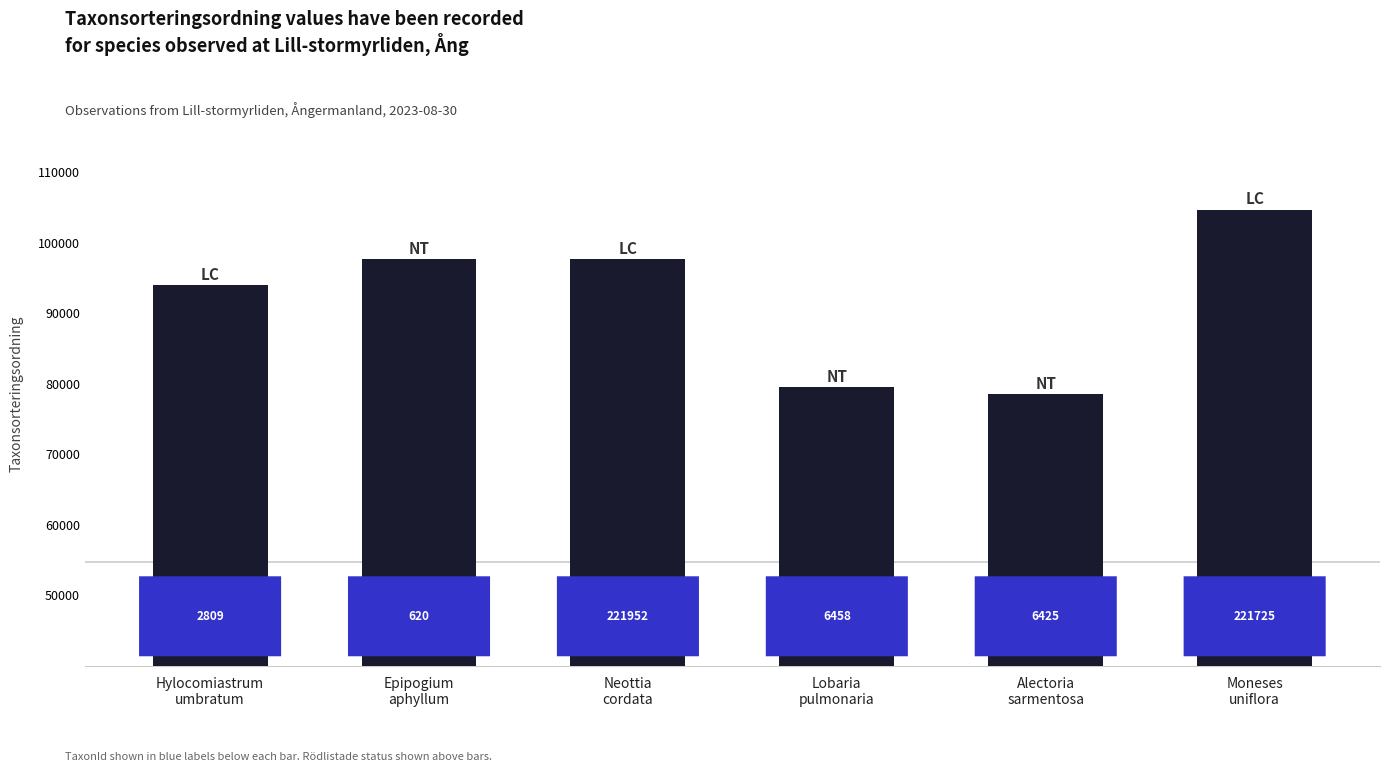

Does the chart contain stacked bars?

No